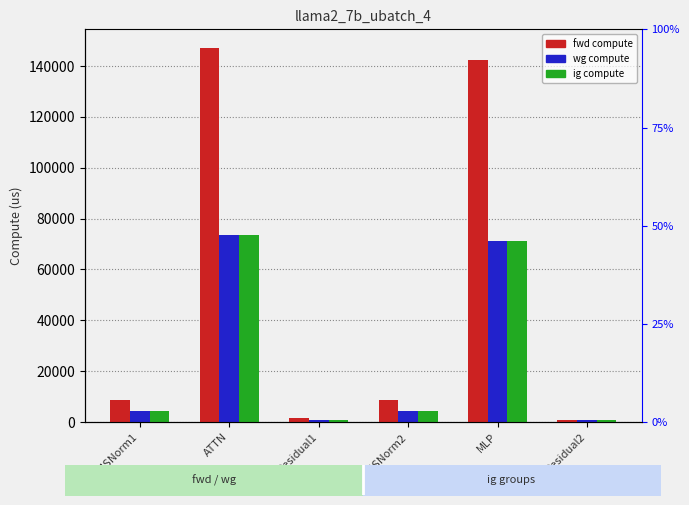

What is the difference between the second highest and second lowest values in the wg compute series?

70352.9